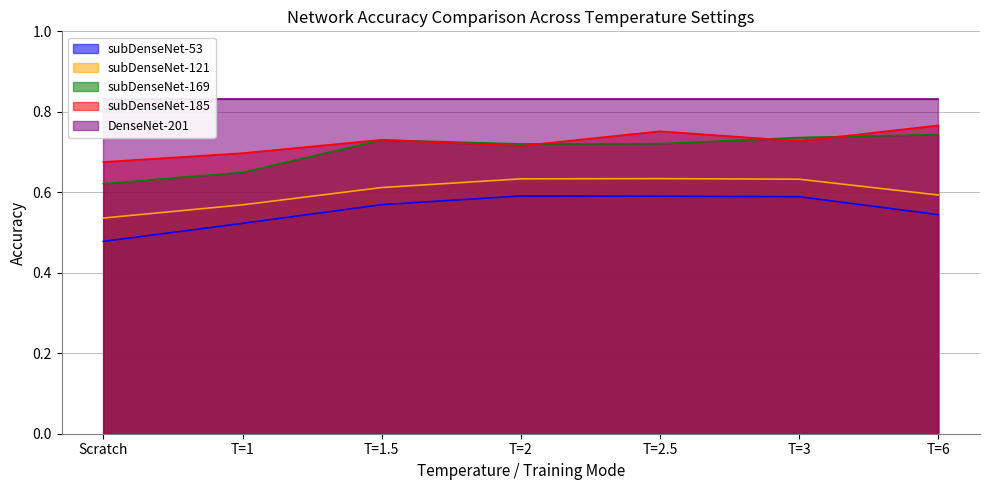

At which category does subDenseNet-53 reach its first local peak?

T=2